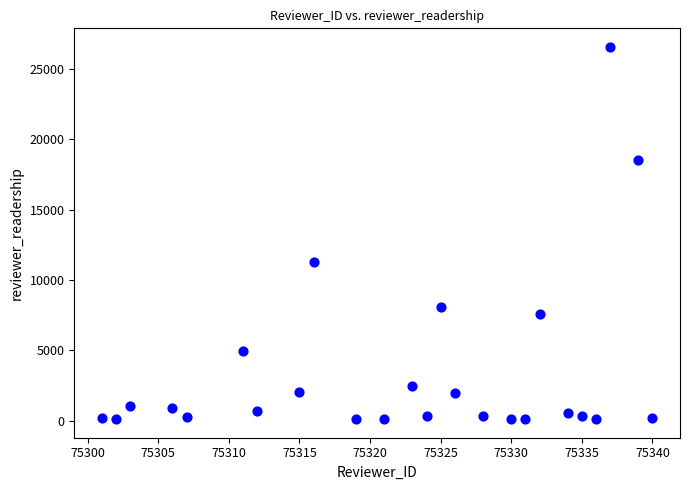

What Y value in the scatter plot is closest to 13336?

11287